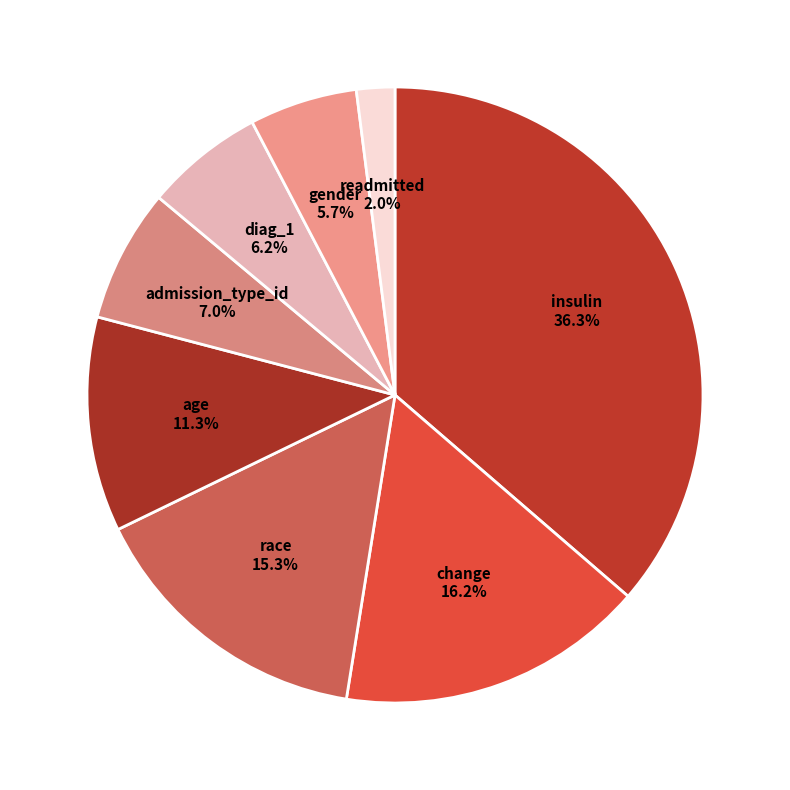

To the nearest percent, what is the average slice percentage?

12%